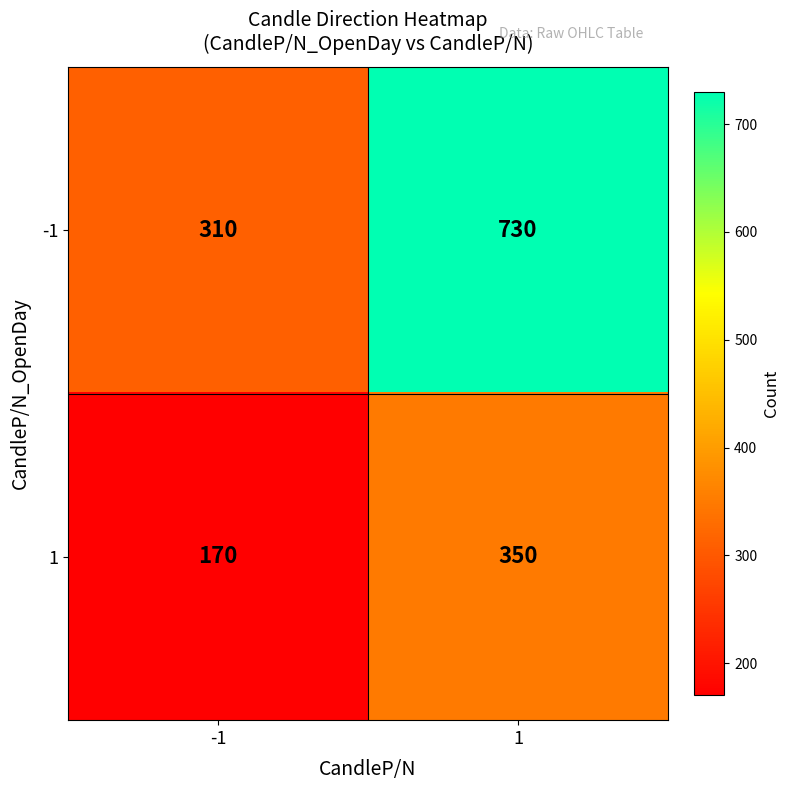

Reading left to right, transcribe all the data shown in this chart.

-1: 310	730
1: 170	350